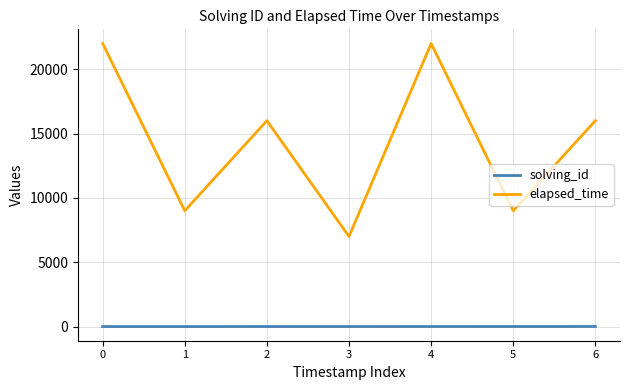

Between 5 and 6, which series saw the biggest shift?

elapsed_time